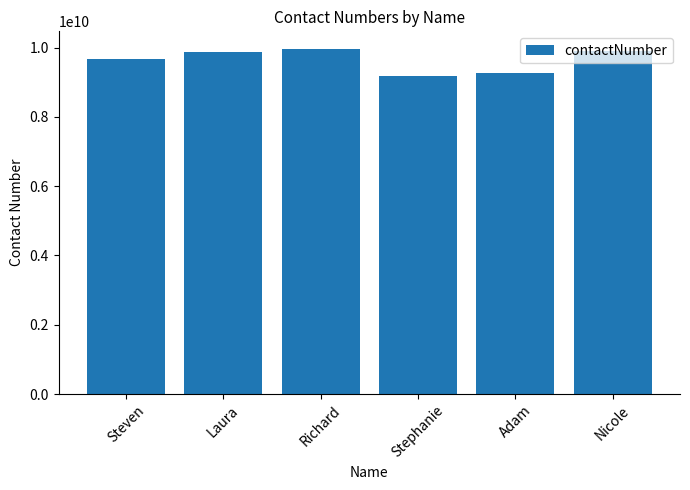

Does the chart contain any negative values?

No